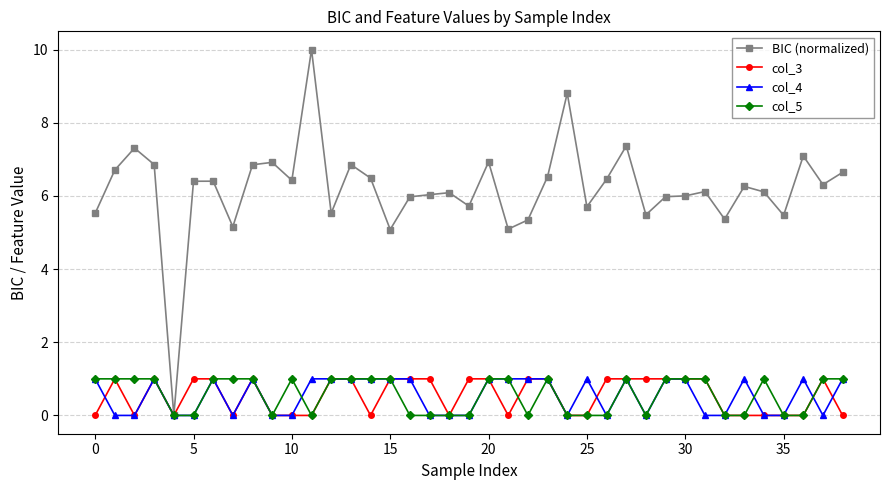

What is the difference between the second highest and minimum values in the BIC (normalized) series?

8.8